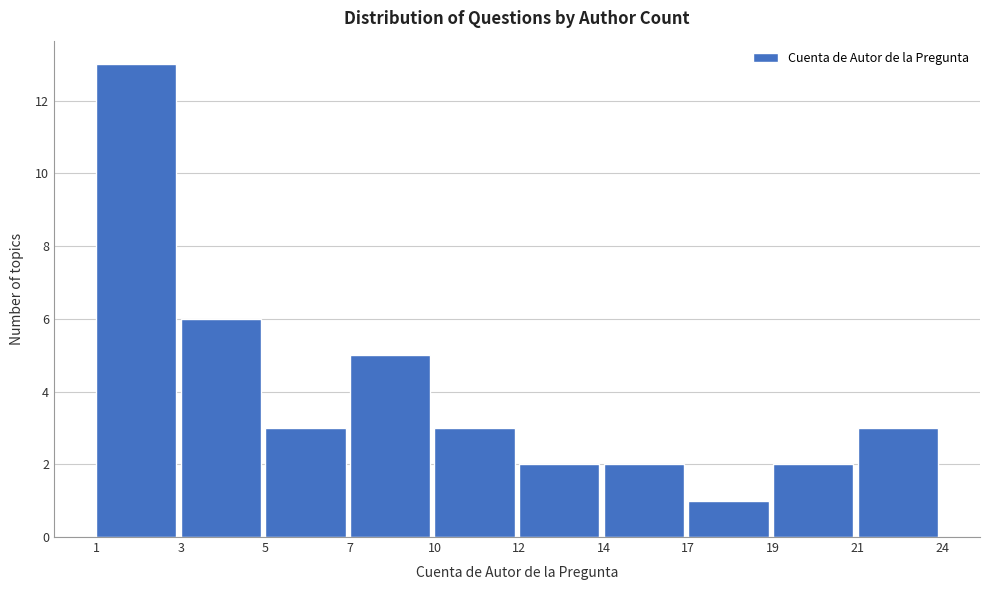

Reading right to left, transcribe all the data shown in this chart.

3	2	1	2	2	3	5	3	6	13